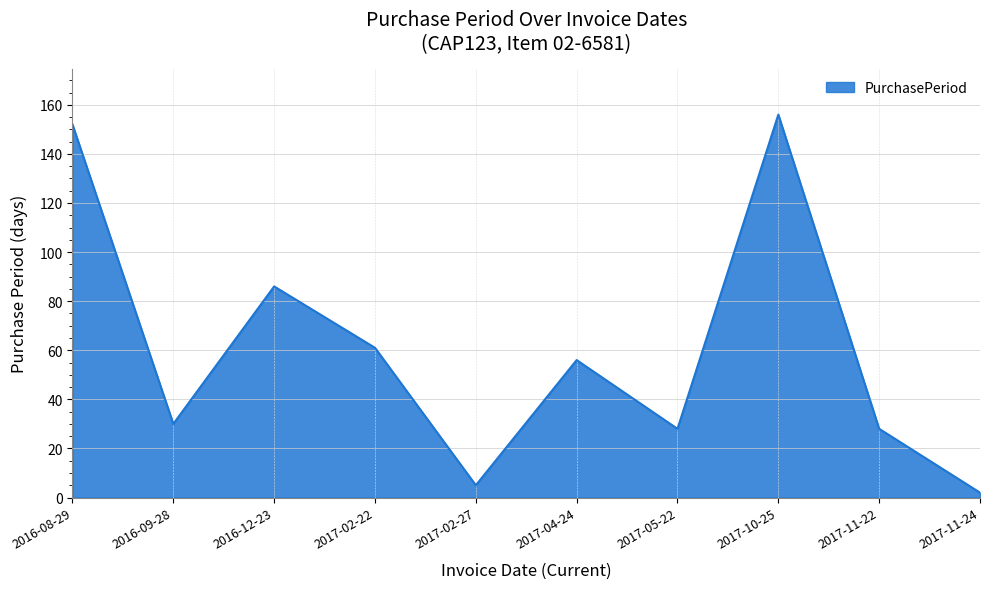

What is the difference between the maximum and minimum values?

154